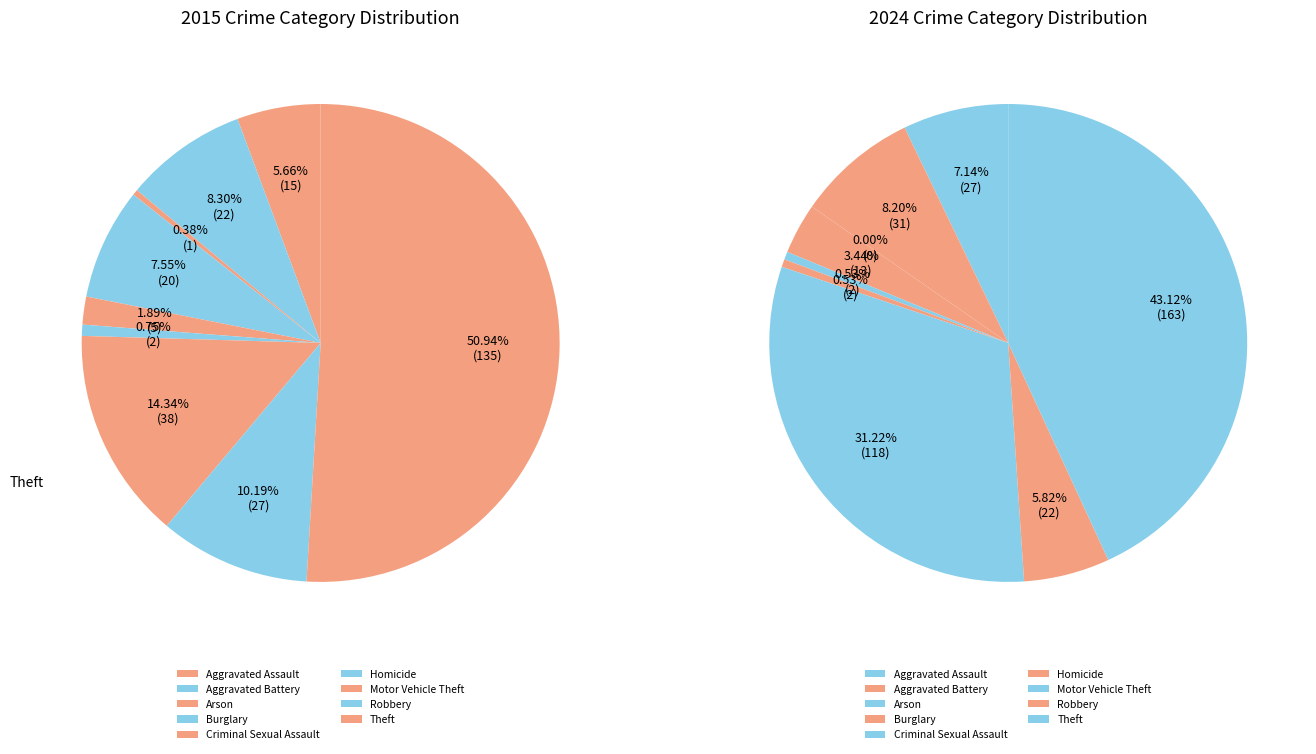

To the nearest percent, what is the difference between the values_2024 and 4 slice percentages?

6%